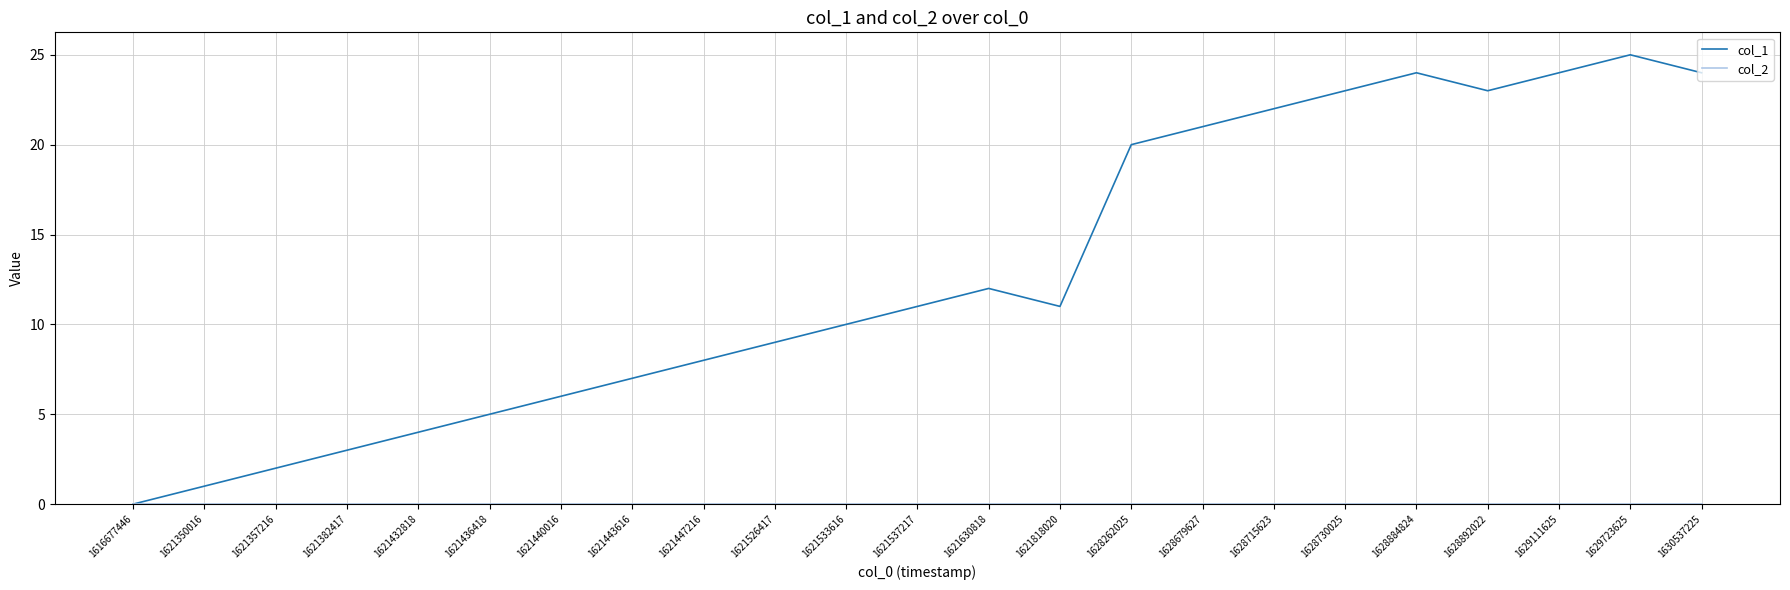

Which series has the largest total across all categories?

col_1